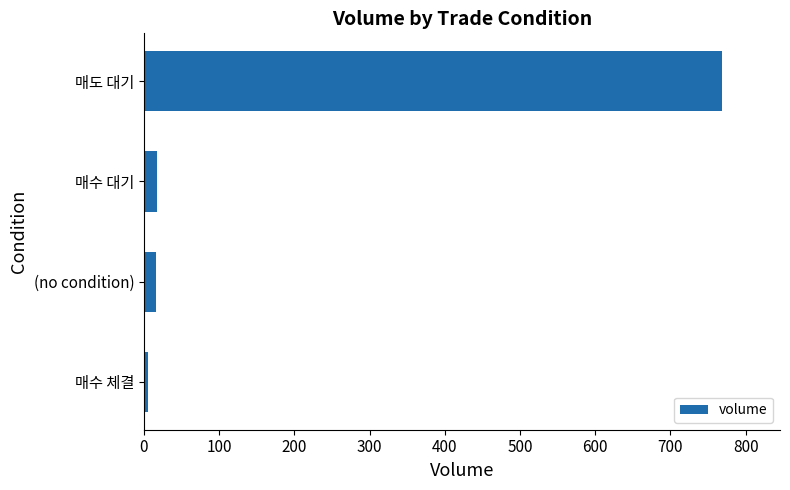

True or false: the data shows 768.7 at 매도 대기.

True